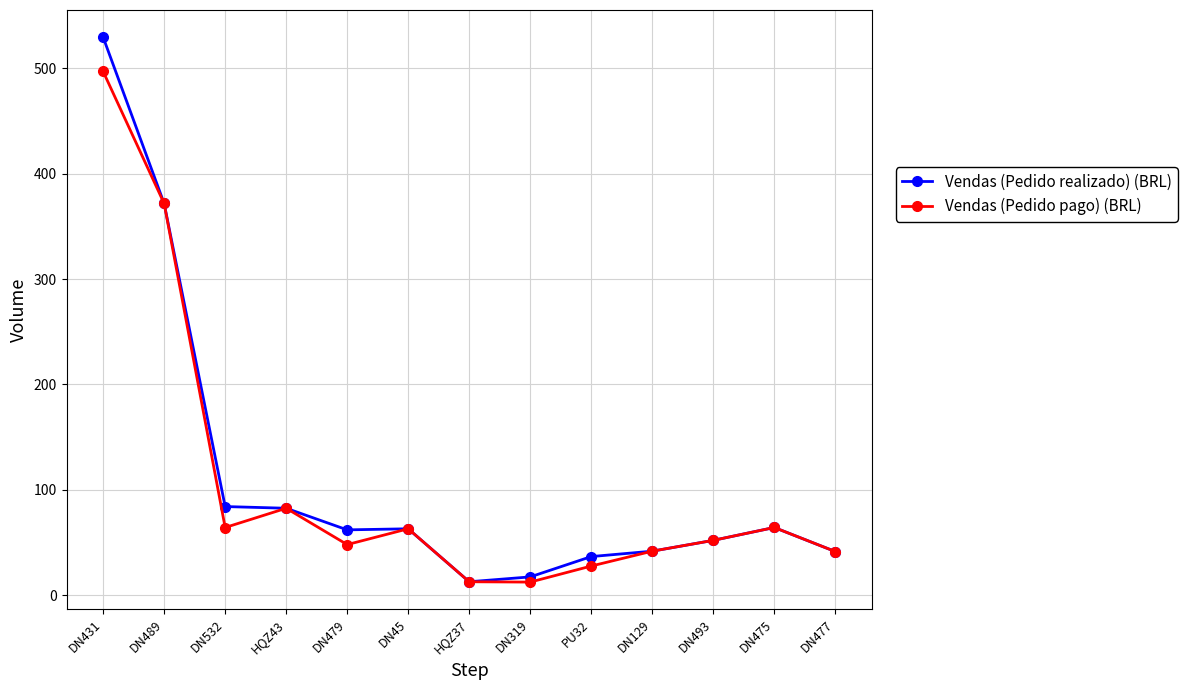

List the series in order of their peak value, highest first.

Vendas (Pedido realizado) (BRL), Vendas (Pedido pago) (BRL)